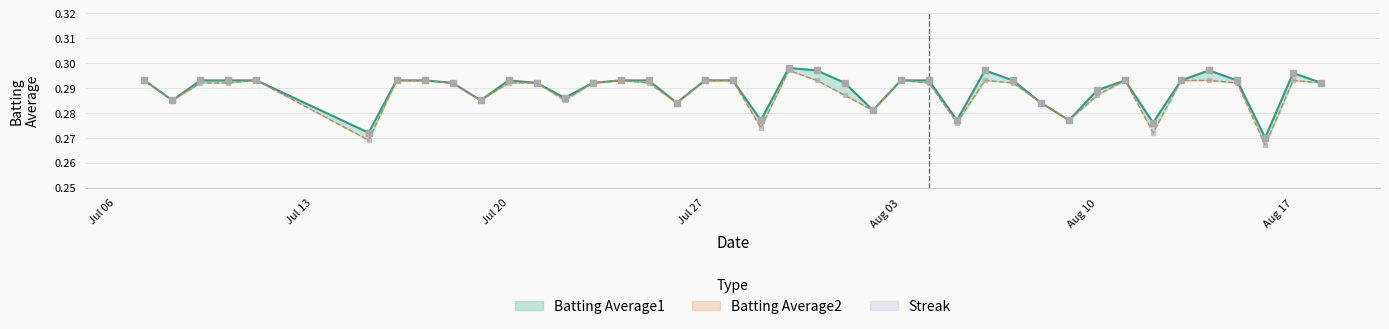

What is the total value across all series at 2010-07-21?

0.6